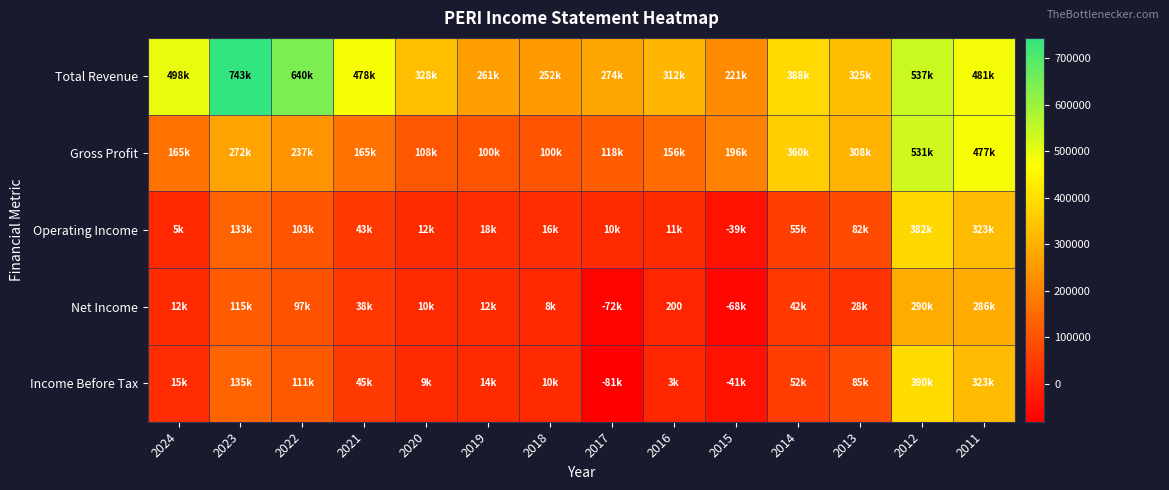

What is the average value of the Net Income series?

57314